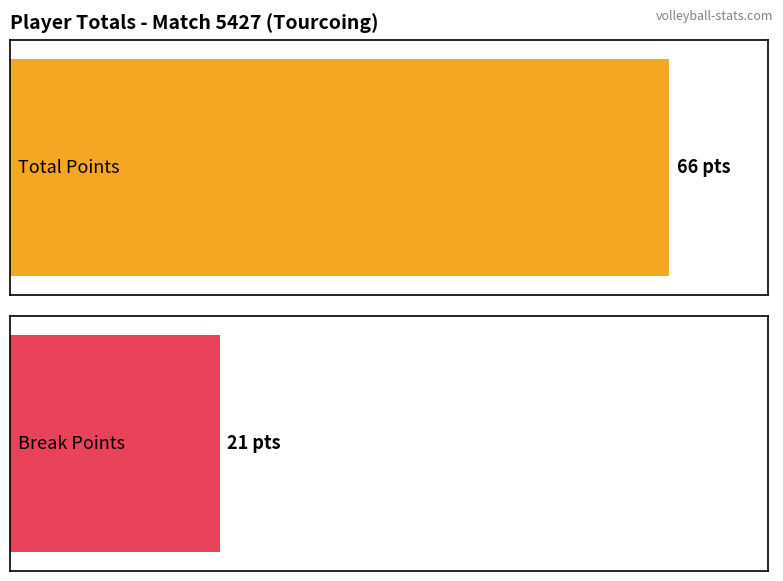

Rank the series by their average value, from highest to lowest.

Total Points, Break Points